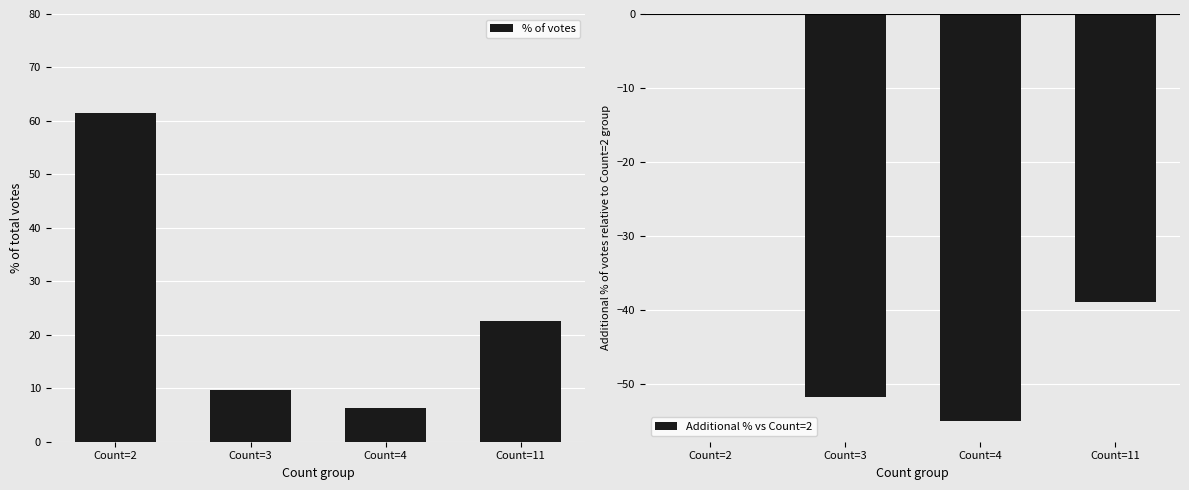

The Additional % vs Count=2 series shows 0.0 at Count=2. True or false?

True